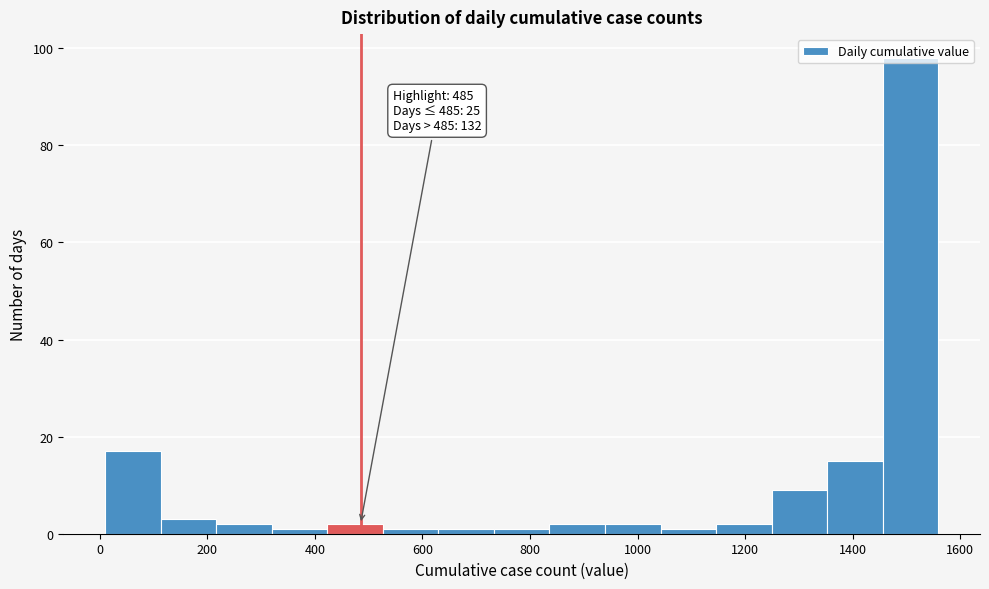

Over which range of the x-axis is the bar tallest?

1460 to 1560